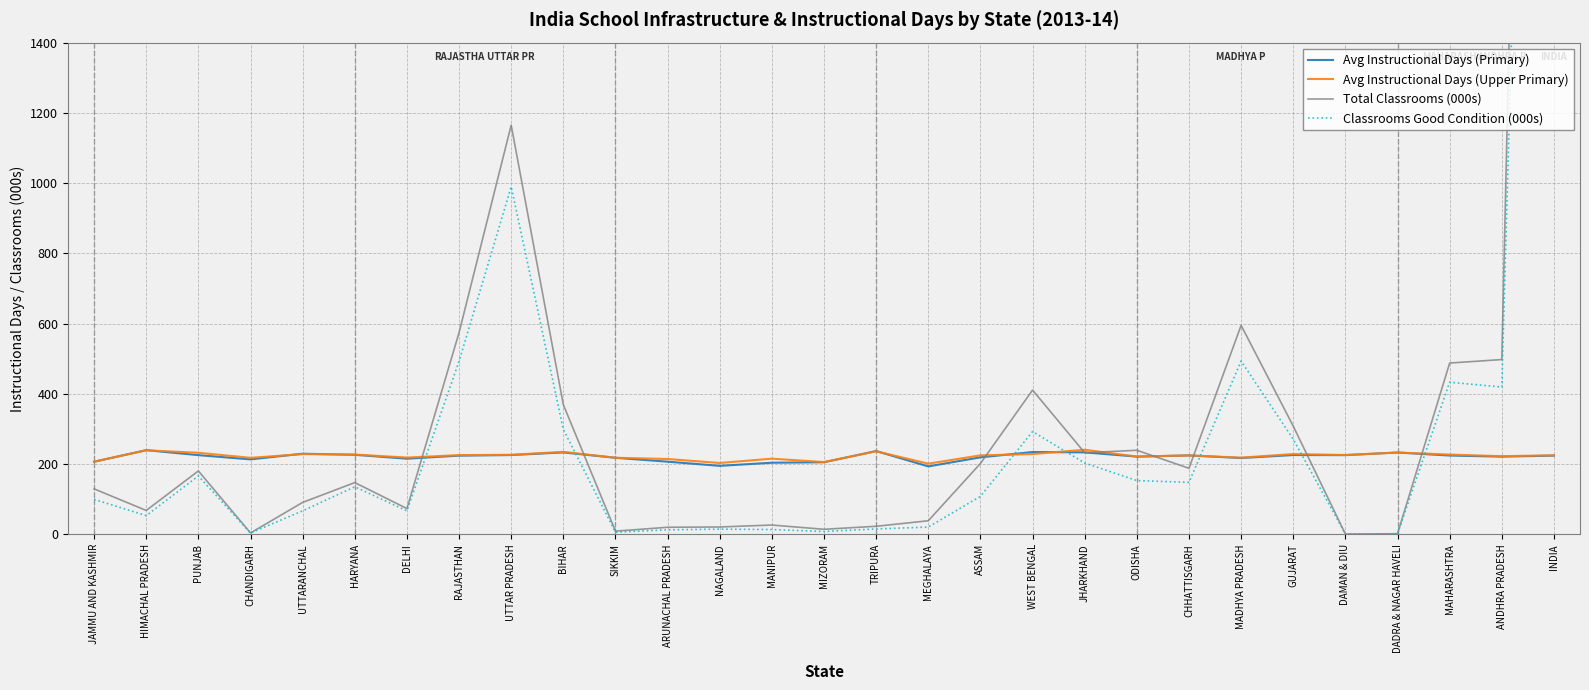

At which category does Classrooms Good Condition (000s) reach its first local peak?

PUNJAB